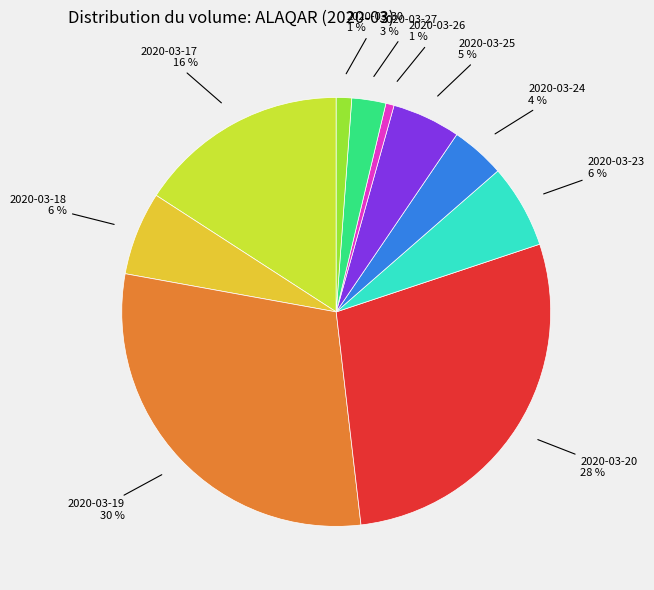

Is there any slice that represents more than half of the pie?

No